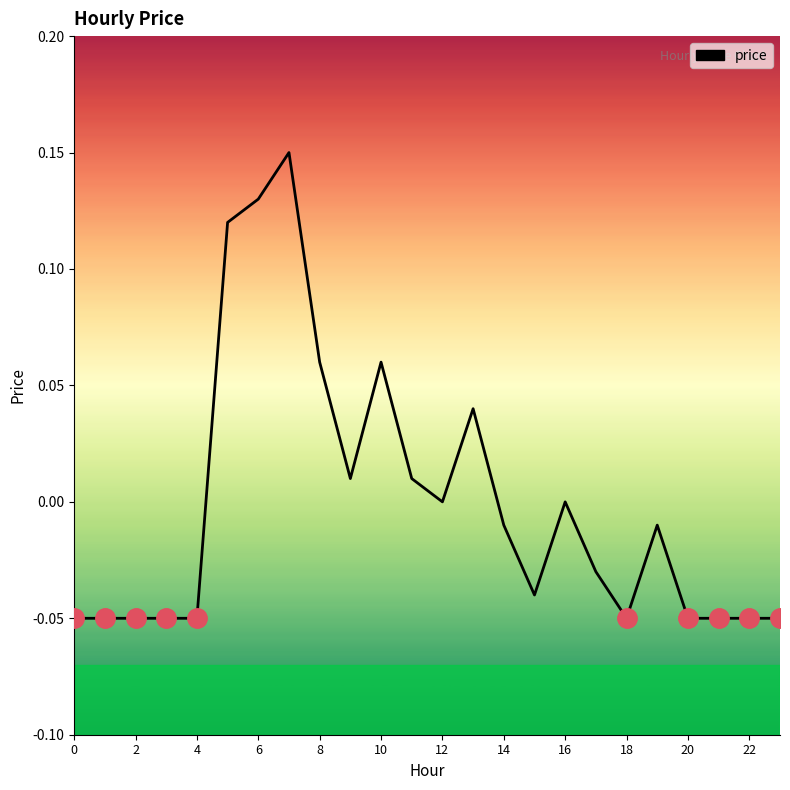

Does the chart have visible grid lines?

No